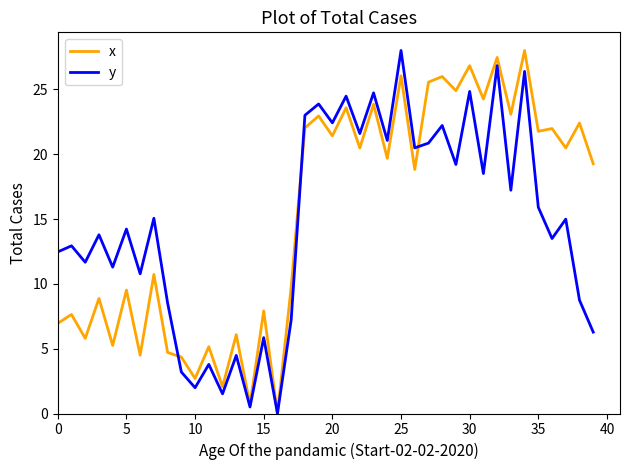

What is the highest value of the y series?

28.0